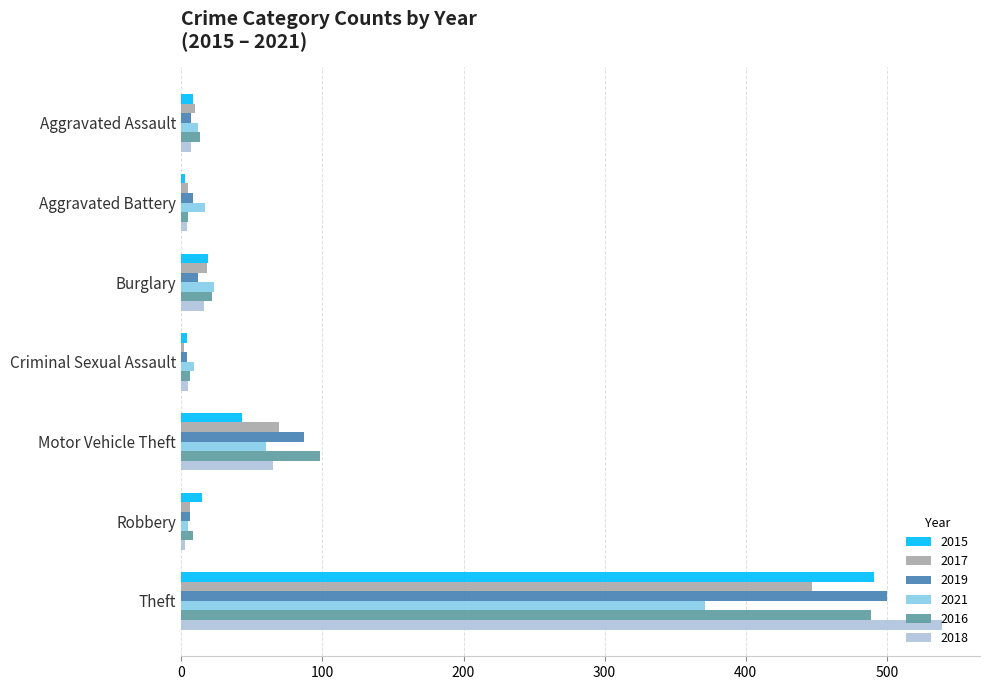

At which category is the sum across all series the highest?

Theft